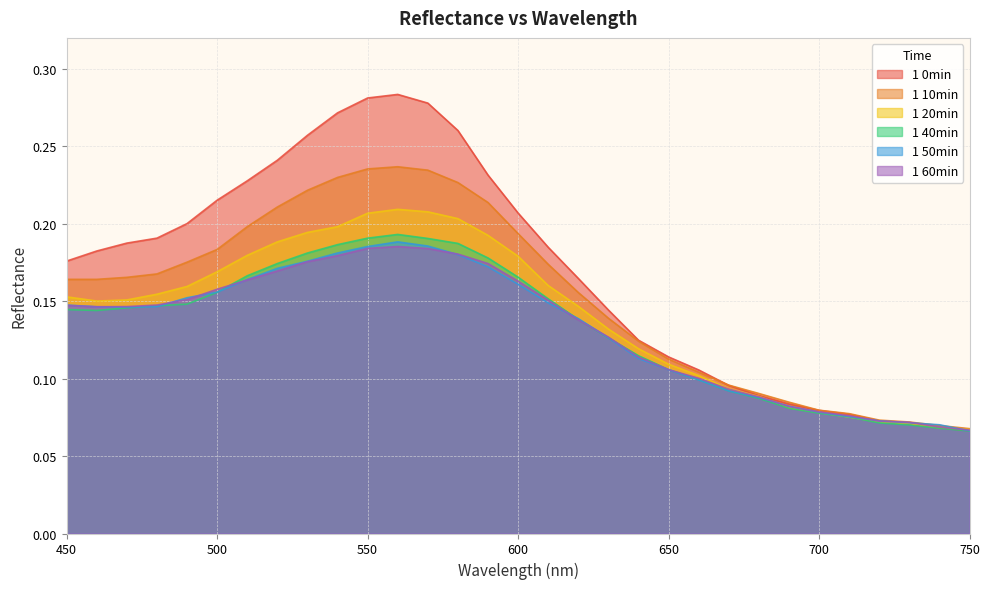

After their last crossing, which series has the higher values: 1 60min or 1 50min?

1 60min